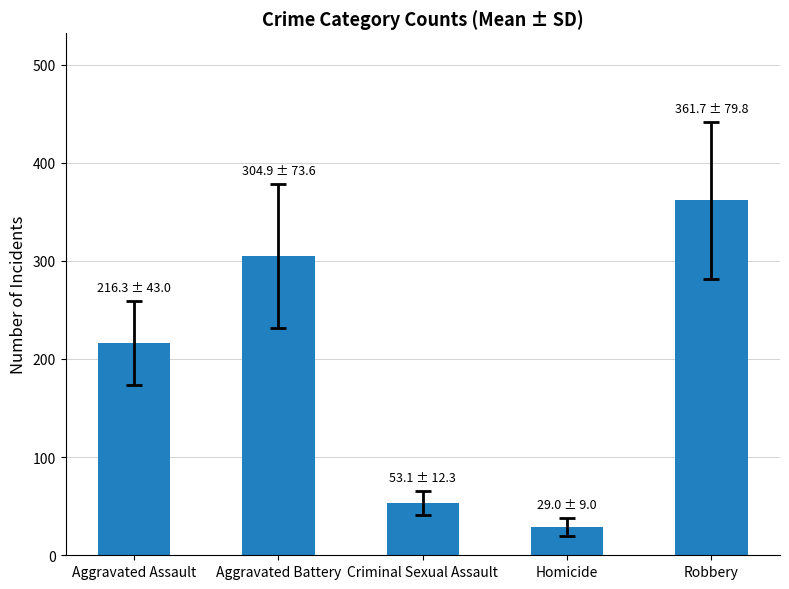

What is the average value?

193.0